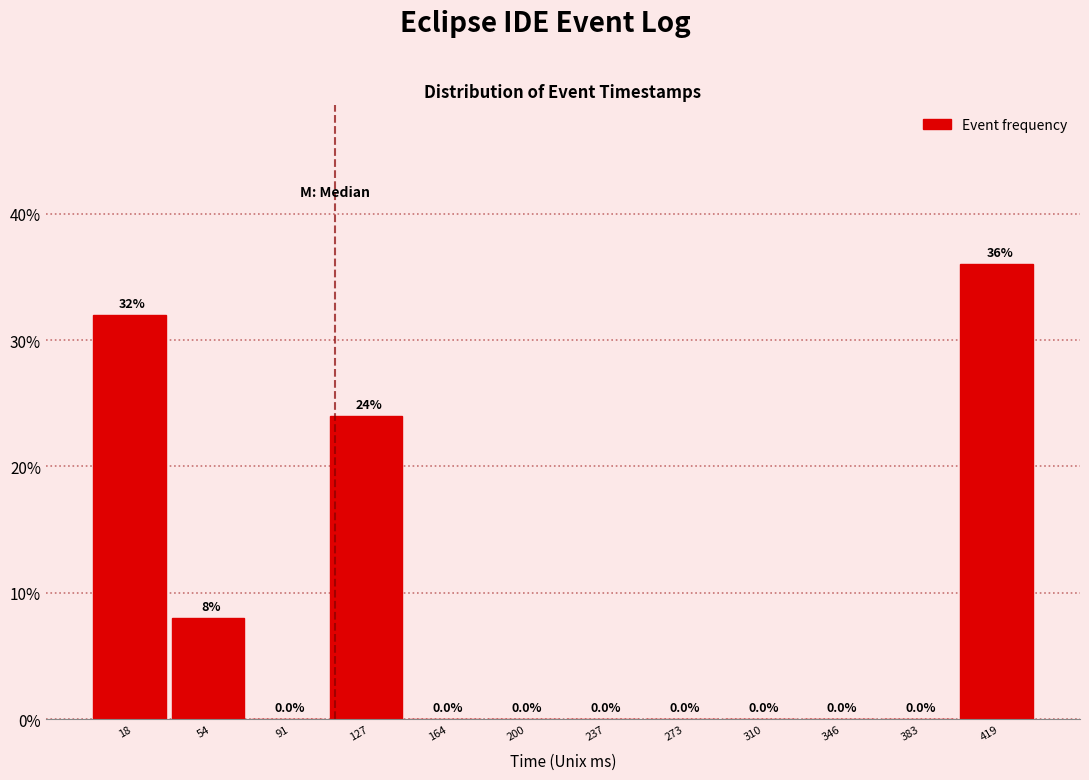

Reading left to right, list every bar in this chart as the range it spans on the x-axis followed by its height. The bar edges are not printed on the chart, so give them approximately, as read against the axis.

0 to 35: 32.0
35 to 75: 8.0
75 to 110: 0.0
110 to 145: 24.0
145 to 180: 0.0
180 to 220: 0.0
220 to 255: 0.0
255 to 290: 0.0
290 to 330: 0.0
330 to 365: 0.0
365 to 400: 0.0
400 to 440: 36.0